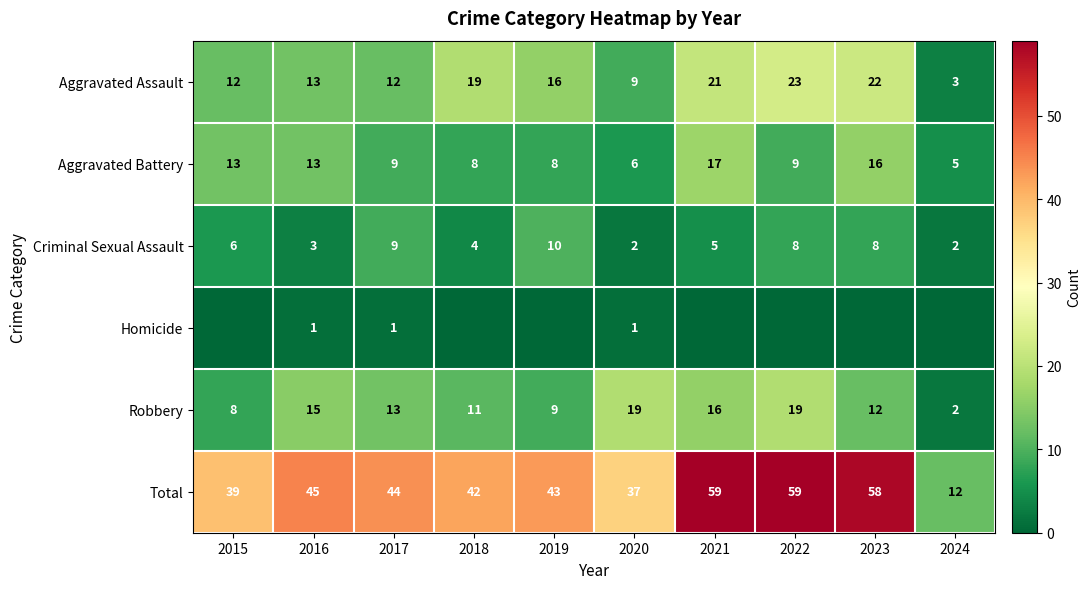

Where does the Robbery series first go above 13?

2016